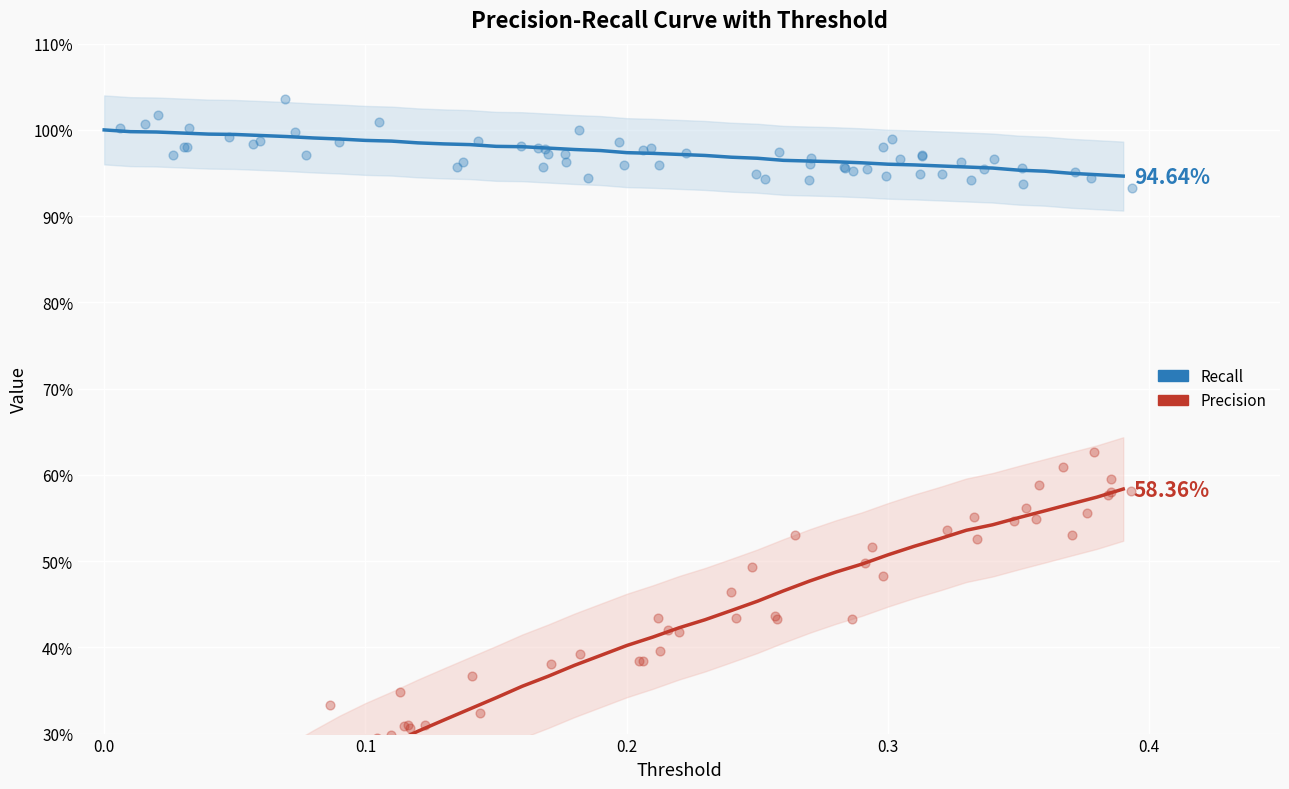

Which series has the largest Y range (max minus min)?

Precision